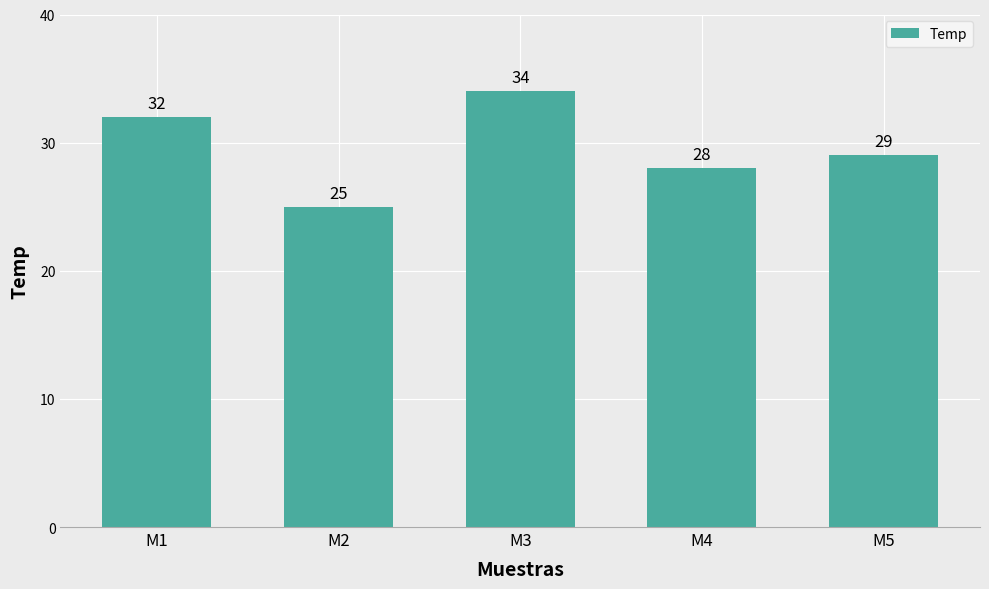

Which has a higher value, M1 or M2?

M1